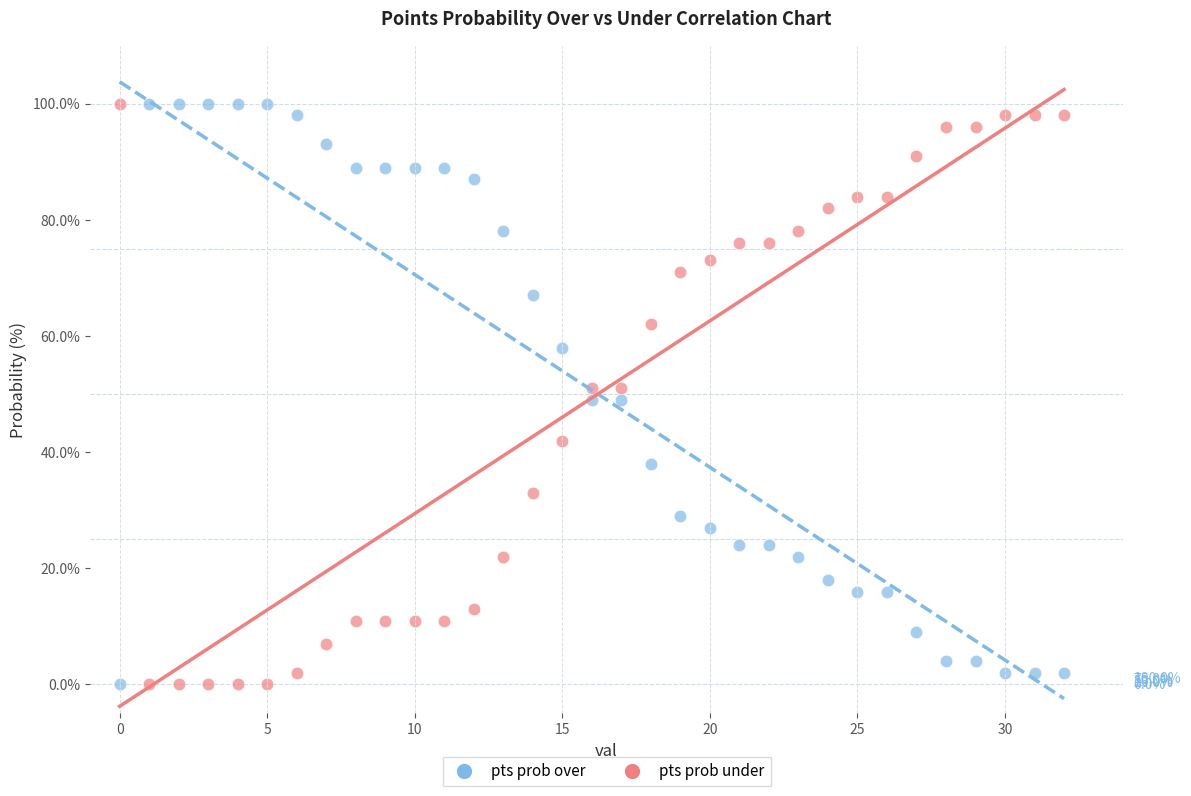

Across all data points, what is the range of Y values (max minus min)?

100